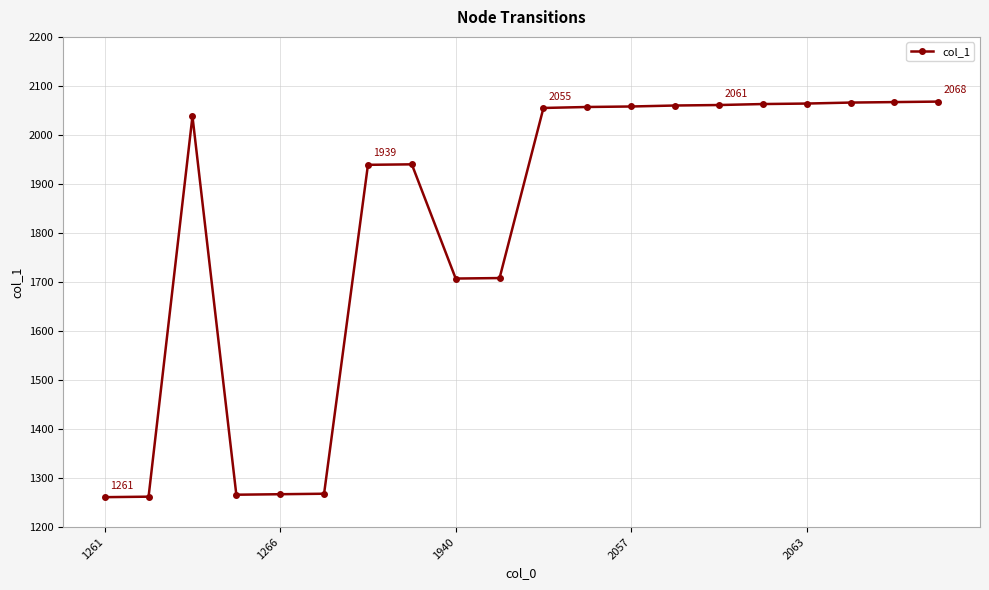

What is the value of the 1st point from the left?

1261